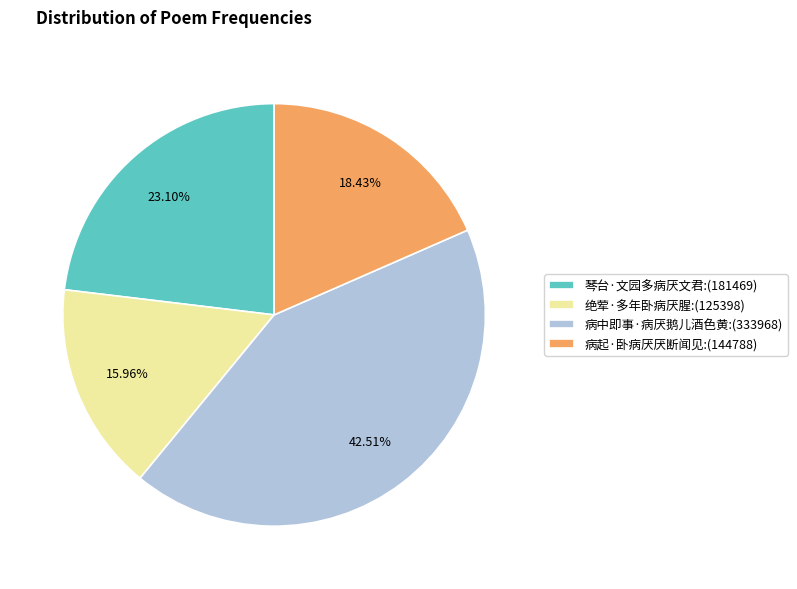

What is the ratio of the value at 绝荤·多年卧病厌腥 to the value at 病起·卧病厌厌断闻见?

0.9